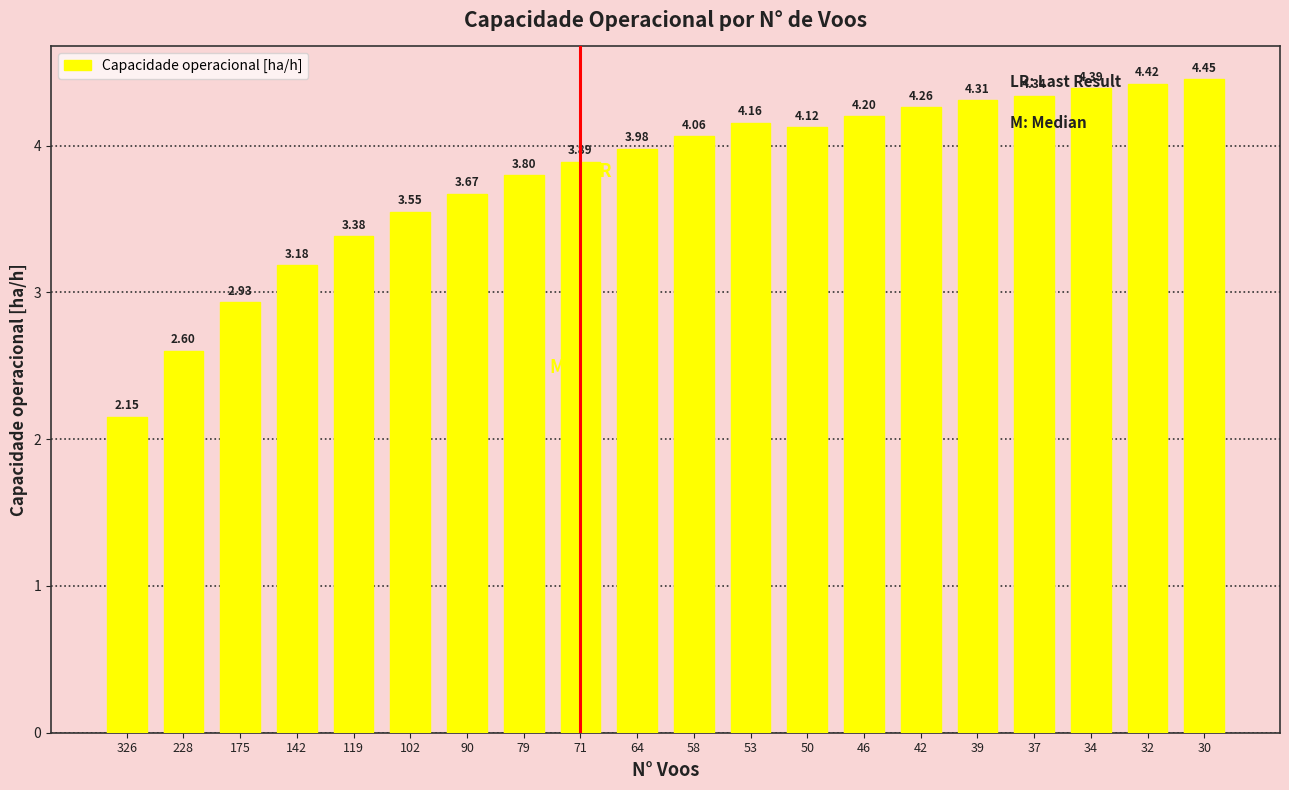

What is the sum of the values at 34 and 228?

7.0